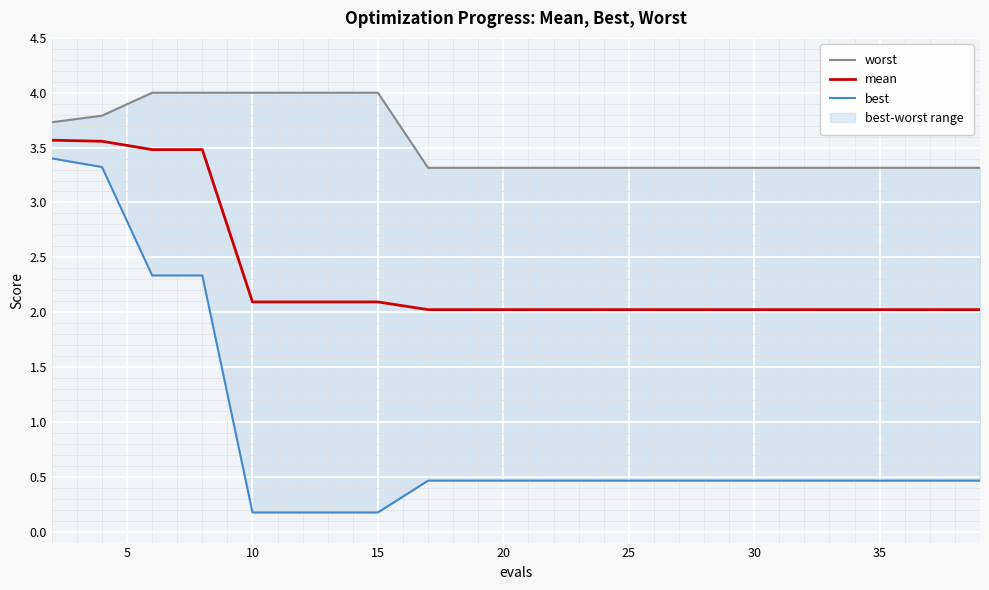

Count the number of data series in this chart.

3